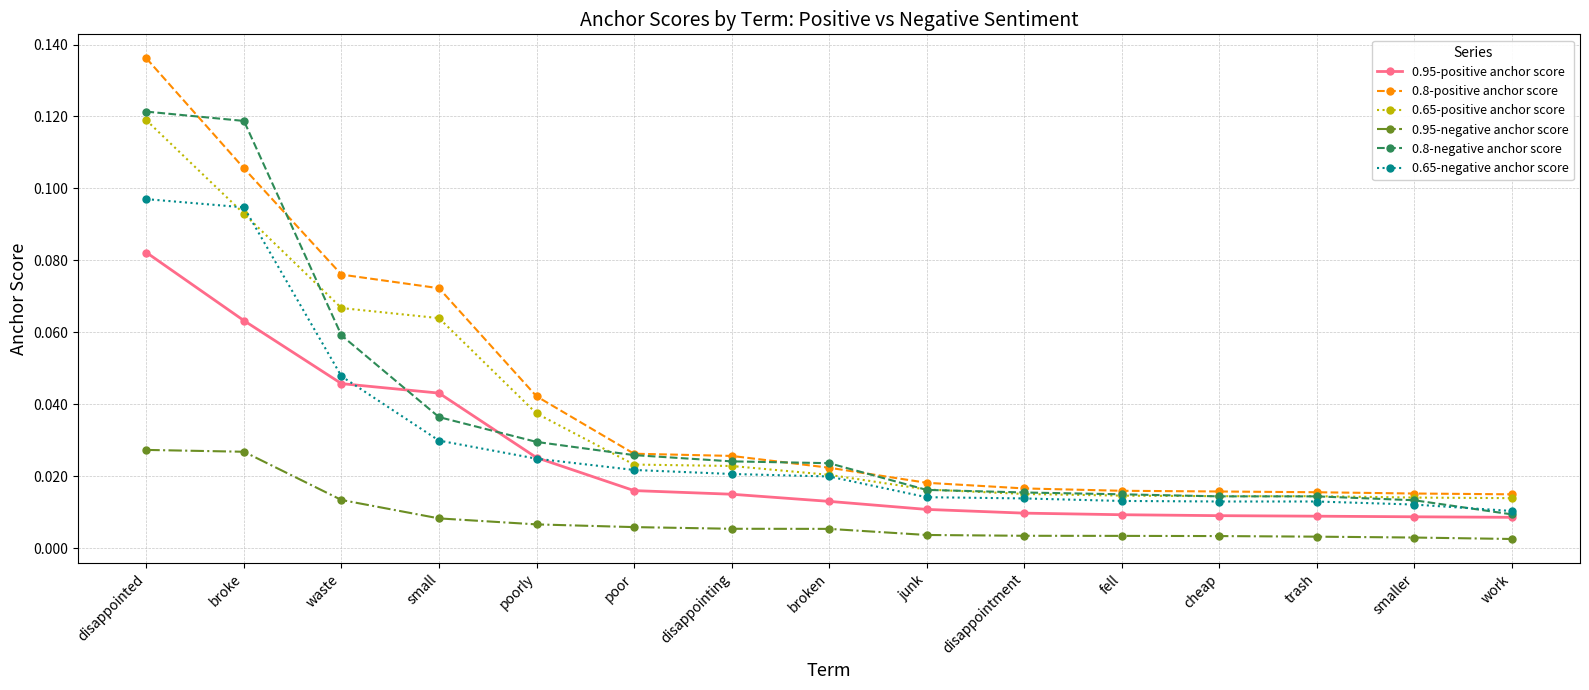

True or false: 0.8-positive anchor score and 0.95-negative anchor score intersect in this chart.

False